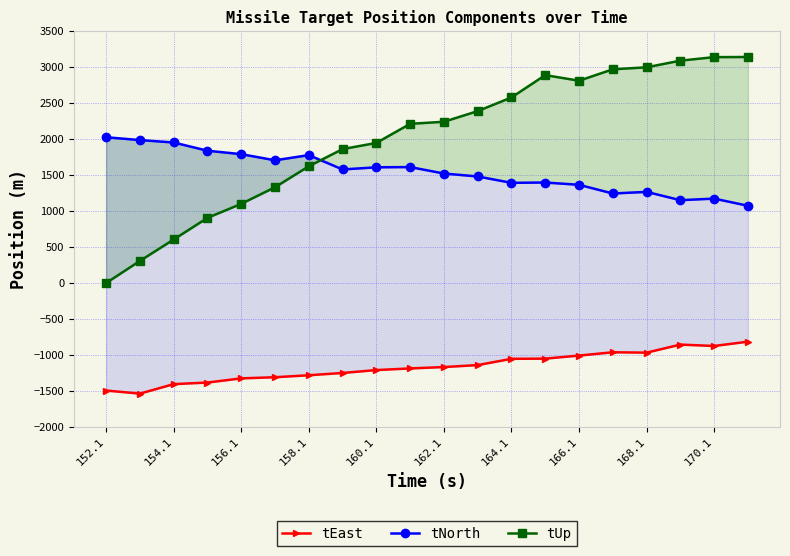

Which series has the largest total across all categories?

tUp